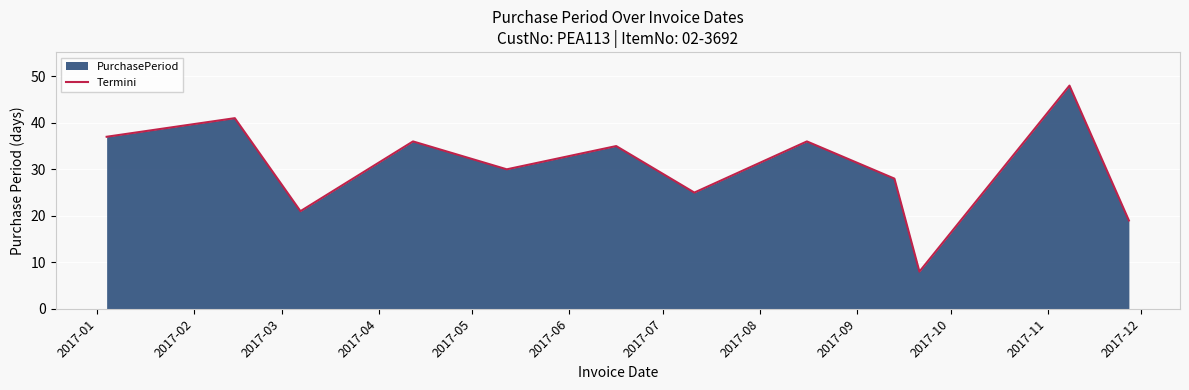

What is the difference between the maximum and minimum values?

40